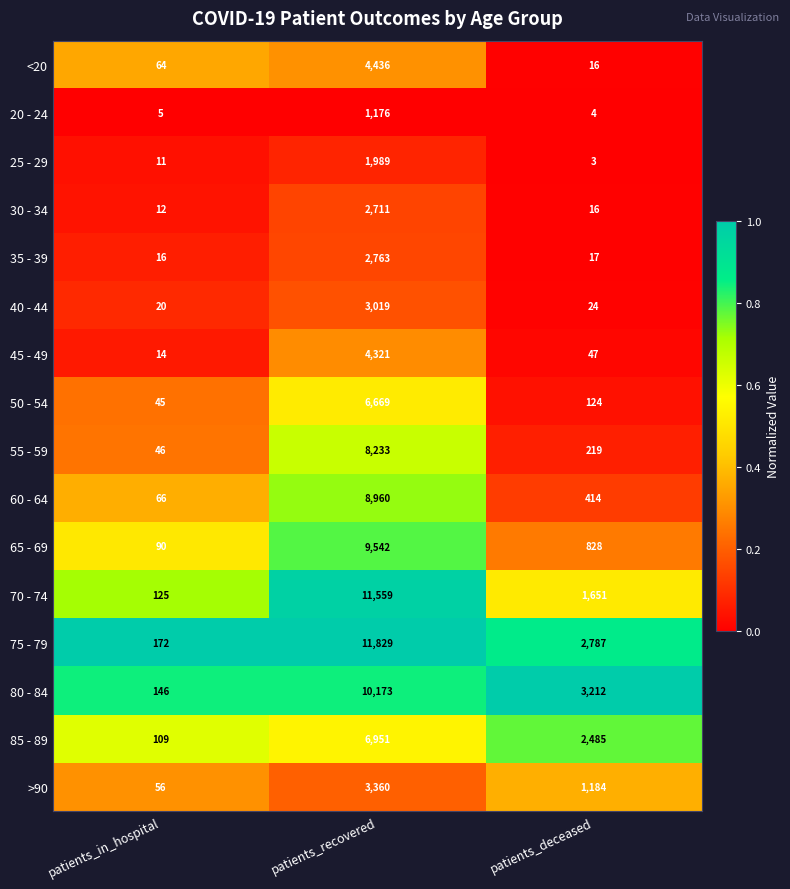

True or false: >90 has a value of 56 at patients_in_hospital.

True